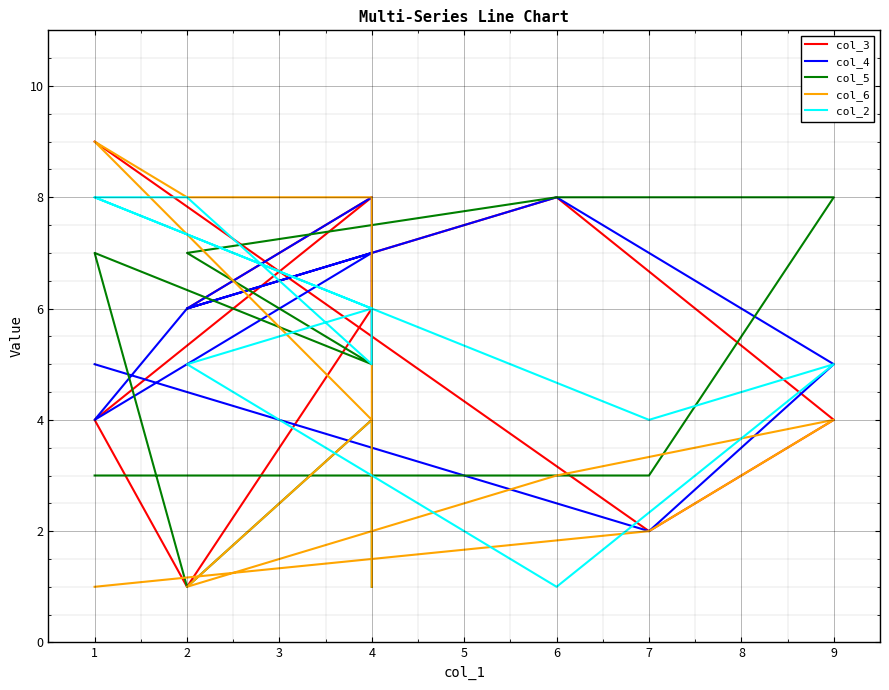

What is the value of the col_4 point at the 5th from the left?

7